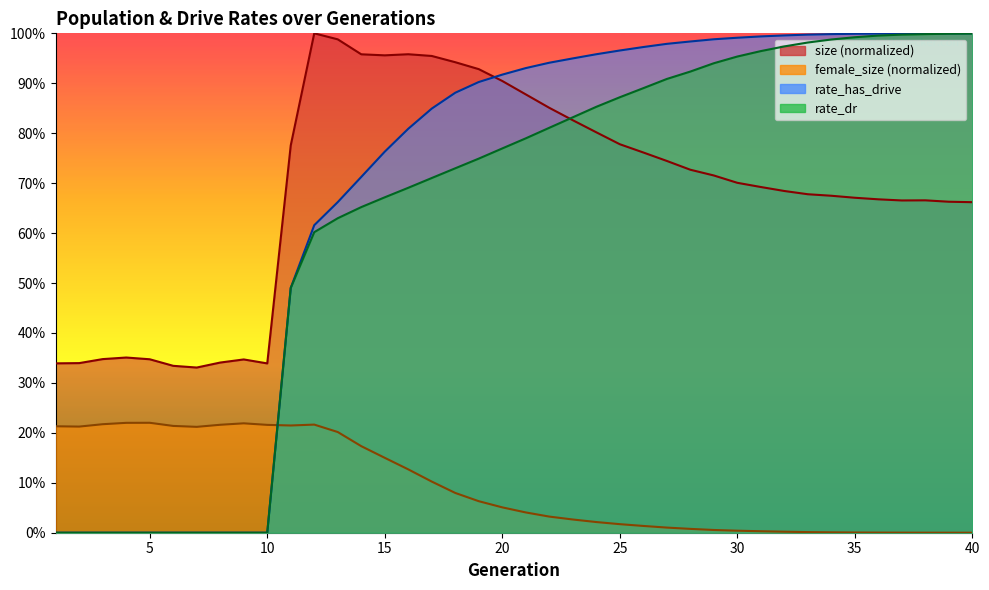

Is the value of rate_dr at 35 greater than the value of rate_has_drive at 19?

Yes